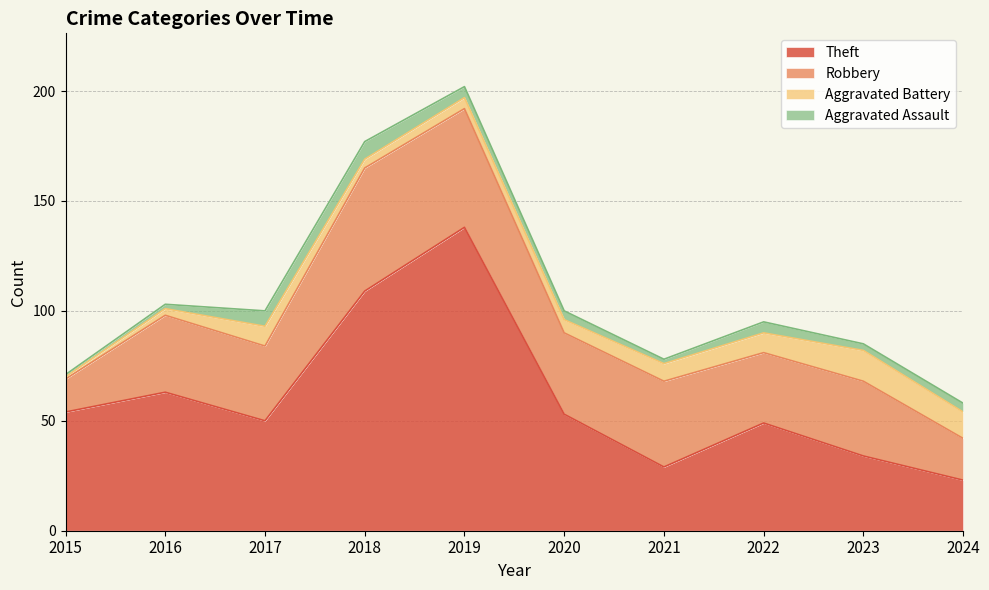

Reading left to right, list all the values displayed in this chart.

Theft: 54	63	50	109	138	53	29	49	34	23
Robbery: 15	35	34	56	54	37	39	32	34	19
Aggravated Battery: 1	3	9	4	5	6	8	9	14	12
Aggravated Assault: 1	2	7	8	5	4	2	5	3	4